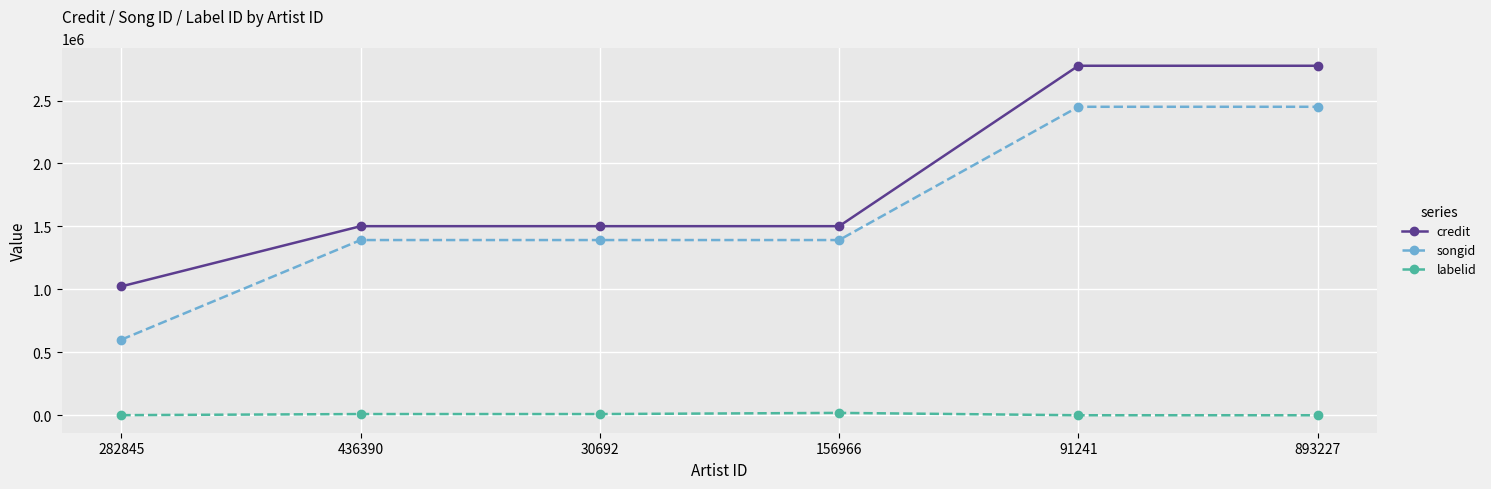

Is it true that credit equals 2661546 at 436390?

False